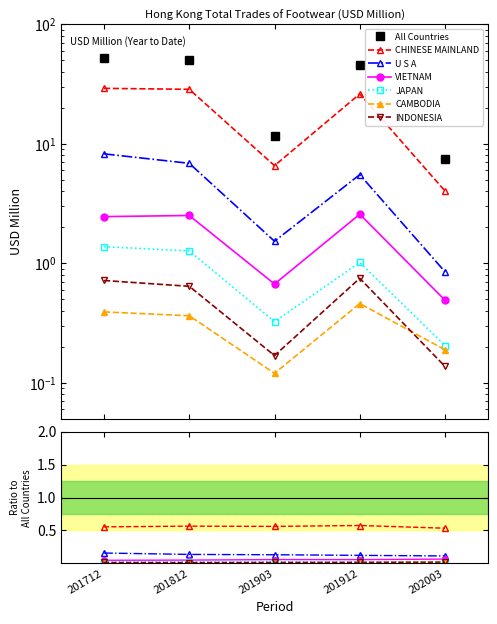

What is the sum of all JAPAN values?

4.2